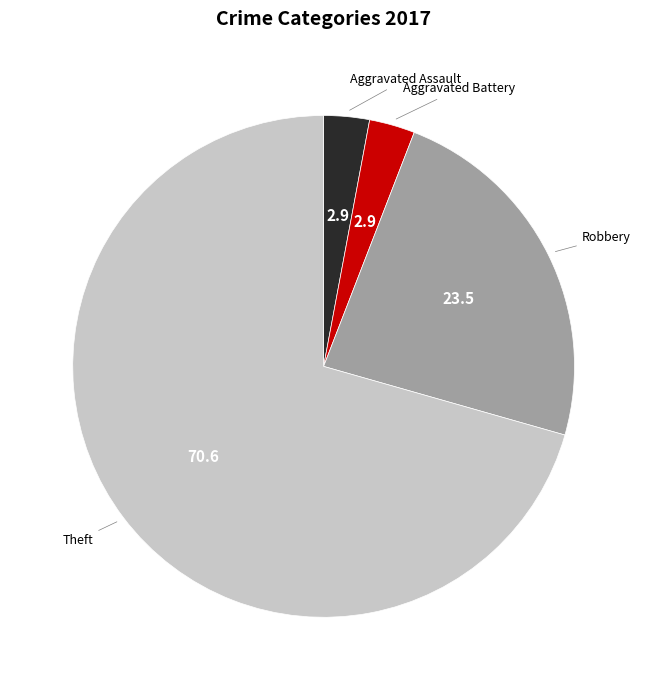

Which has a higher value, Robbery or Aggravated Assault?

Robbery